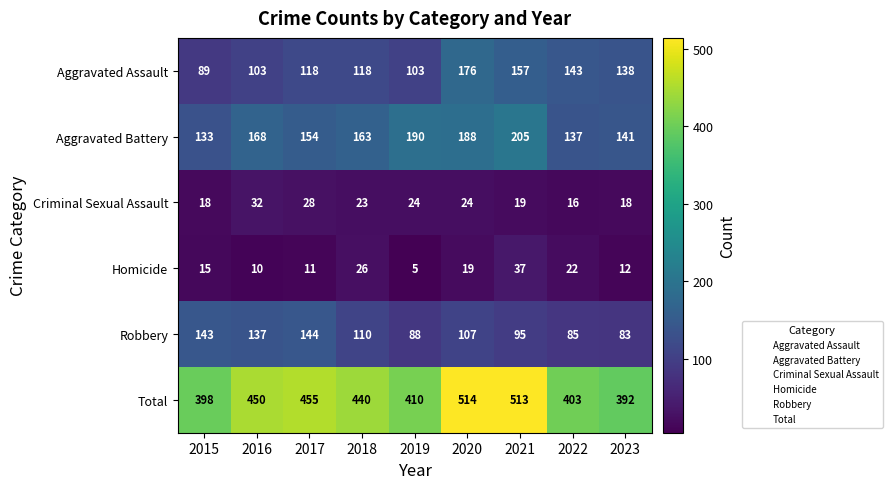

The Homicide series shows 26 at 2018. True or false?

True